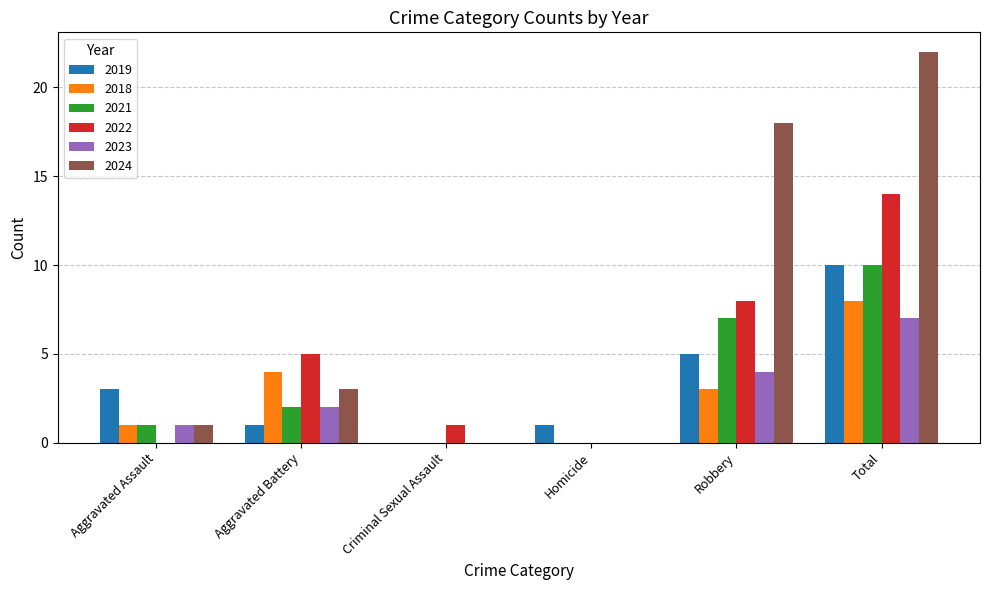

What is the sum of the 2024 values at Robbery and Aggravated Battery?

21